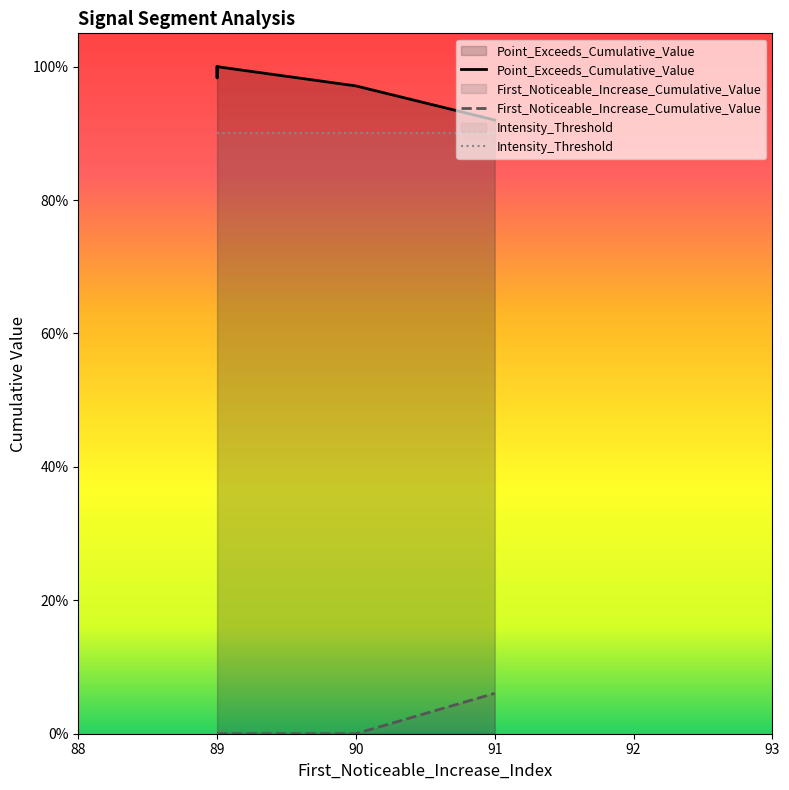

The value of Point_Exceeds_Cumulative_Value at 89 is 1.0. True or false?

True